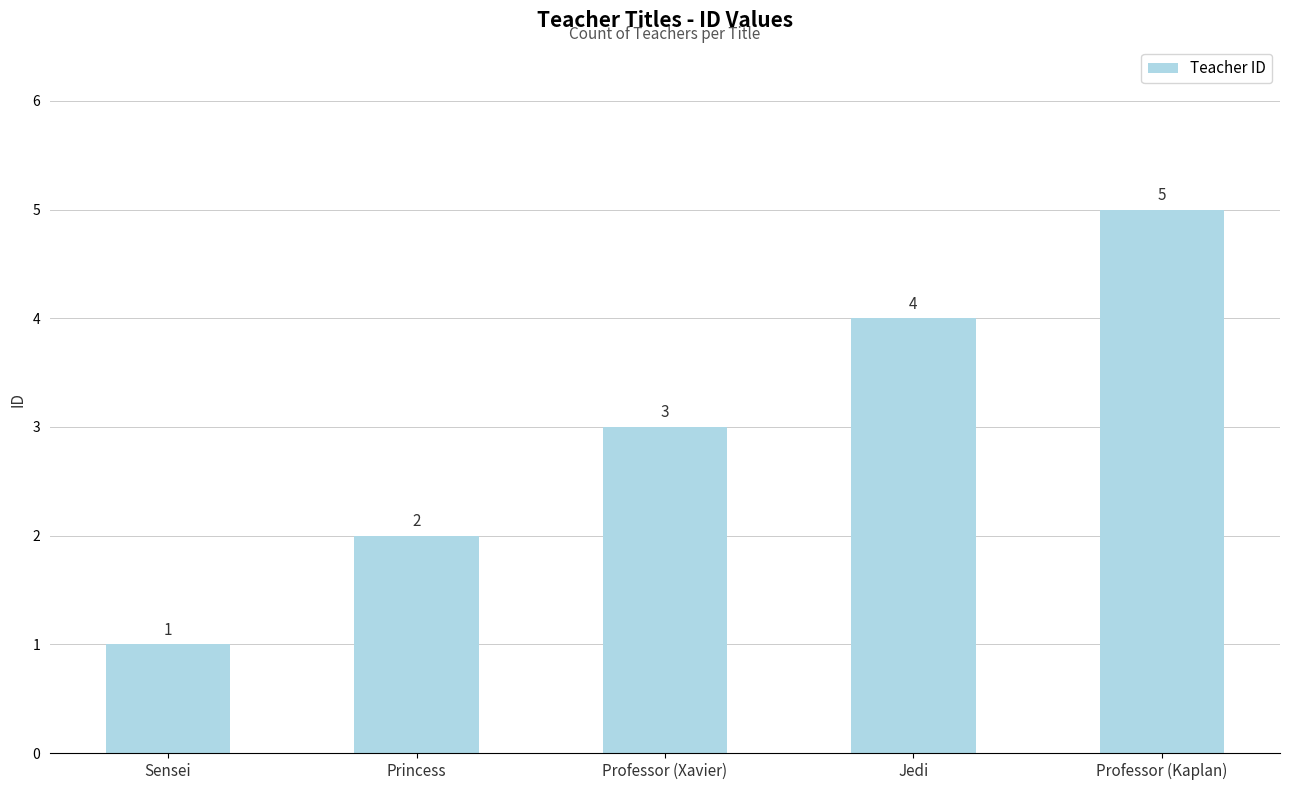

What is the ratio of the value at Jedi to the value at Sensei?

4.0